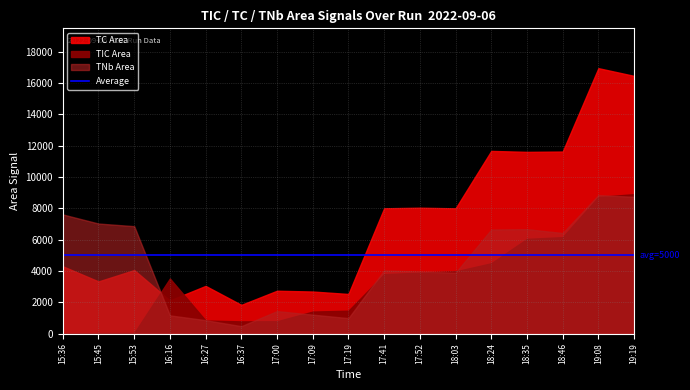

True or false: TIC Area has a value of 4650 at 19:08.

False